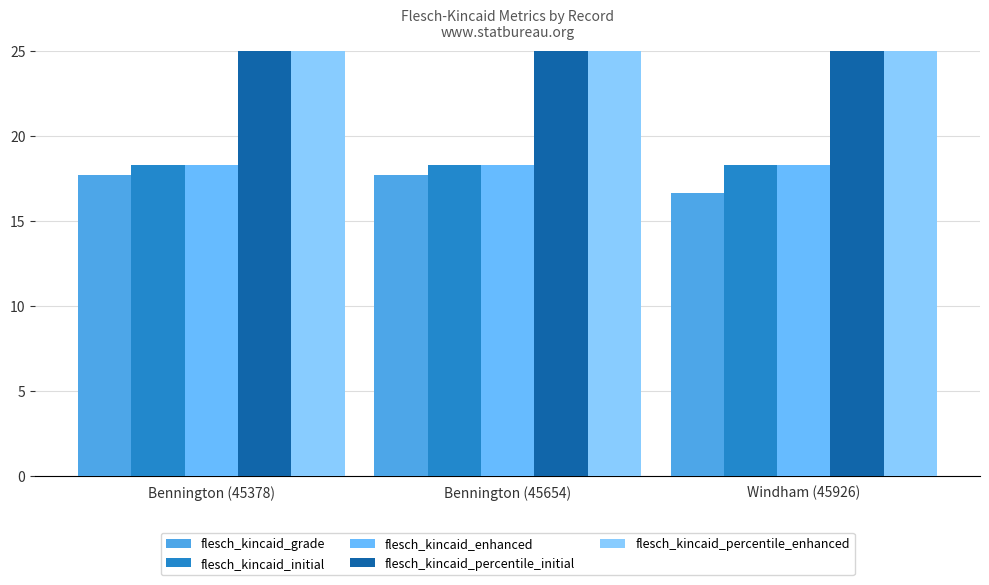

Count the number of categories in the chart.

3